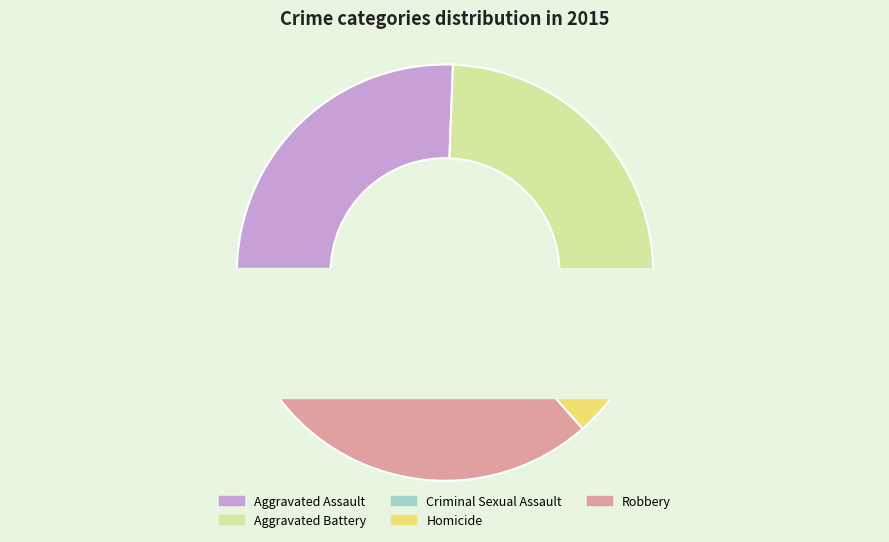

What is the total percentage of Aggravated Assault and Robbery?

62.1%